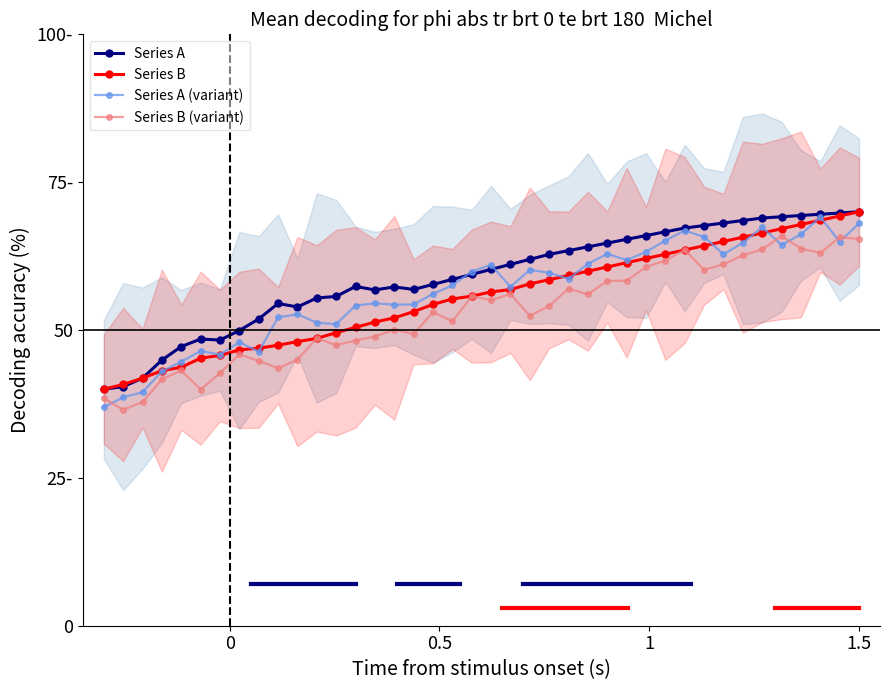

How many interior local valleys does the Series A (variant) series have?

10